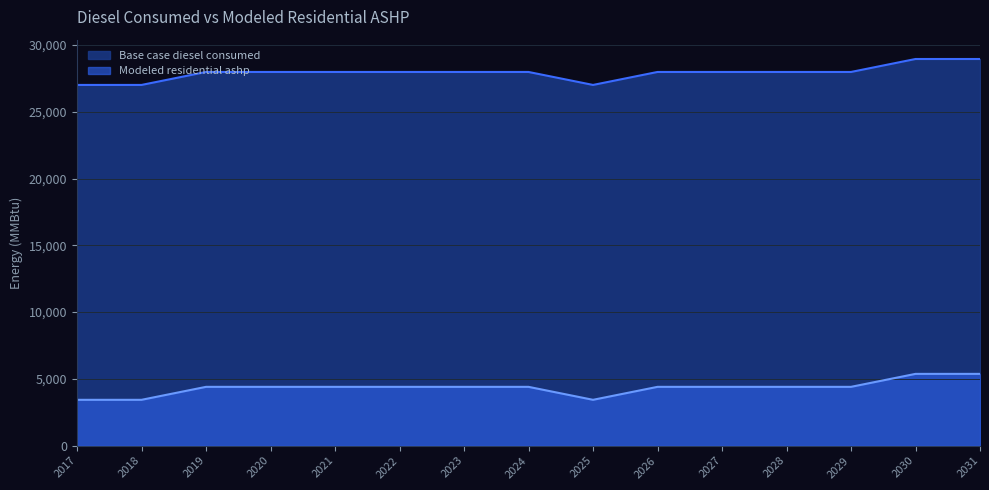

At which category does Modeled residential ashp reach its first local valley?

2025